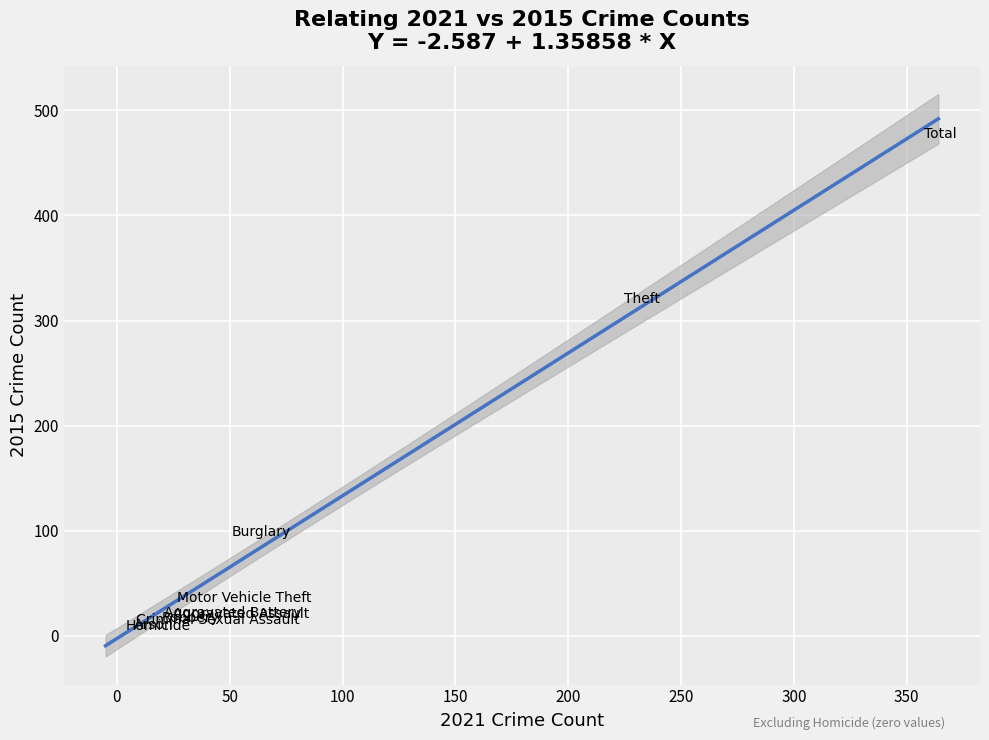

What Y value in the scatter plot is closest to 234?

311